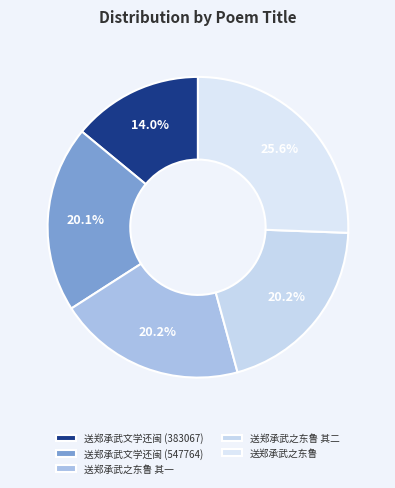

How many slices are in this pie chart?

5